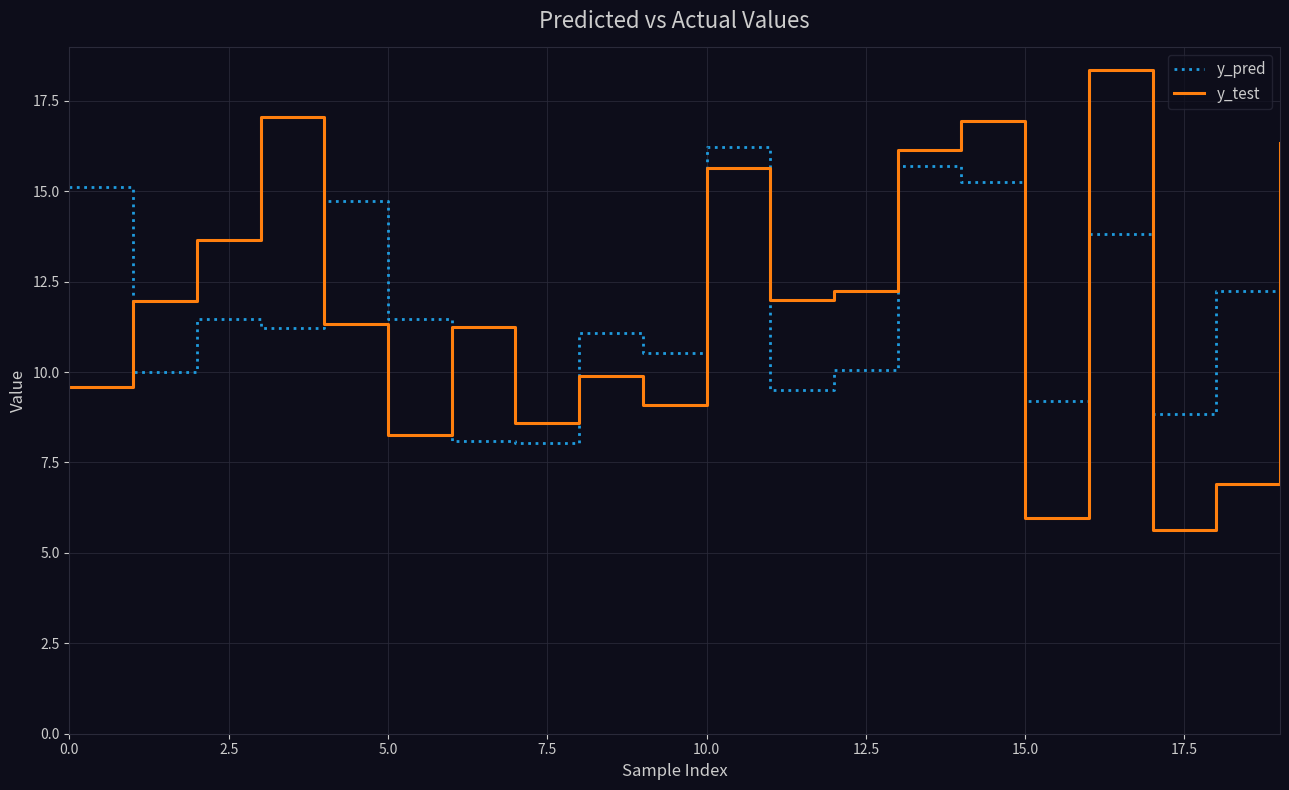

How many times do y_pred and y_test cross each other?

9